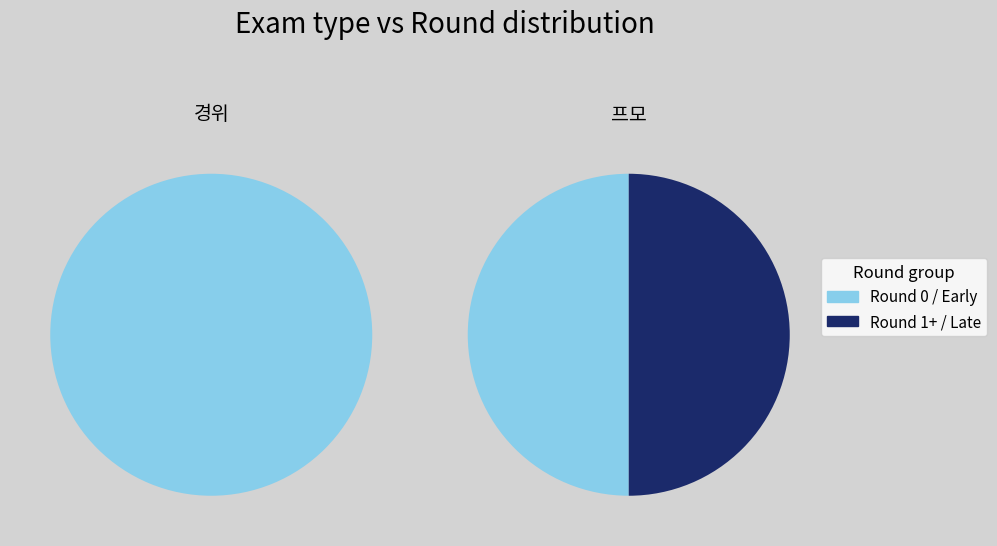

Combined, what portion of the pie is other and round_0?

100.0%